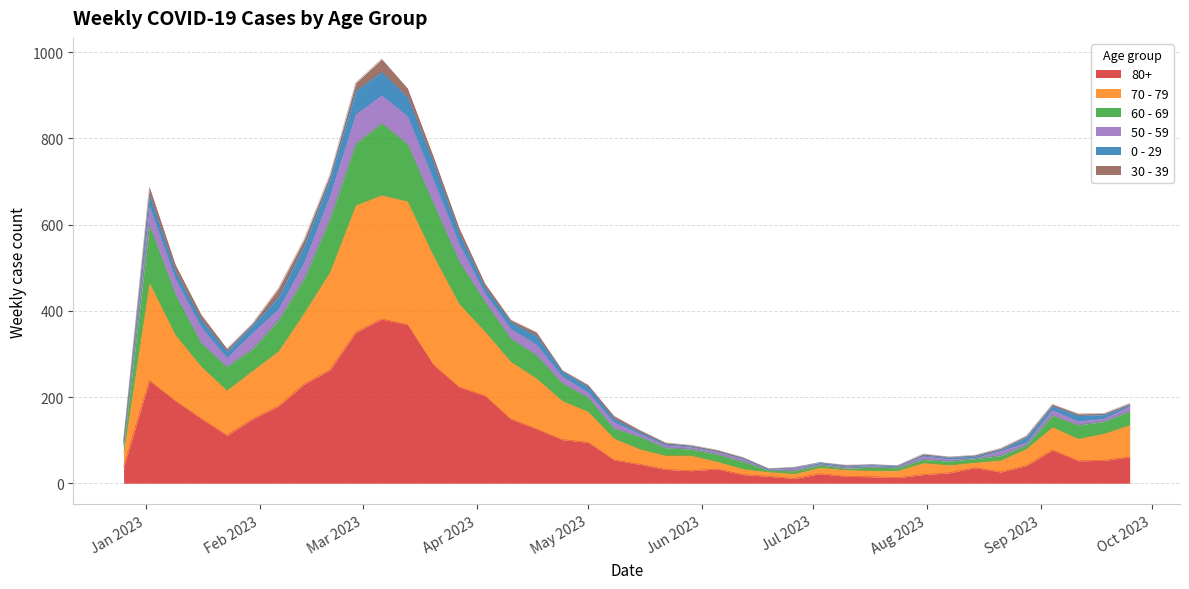

True or false: 60 - 69 has more than 2 interior local peaks.

True